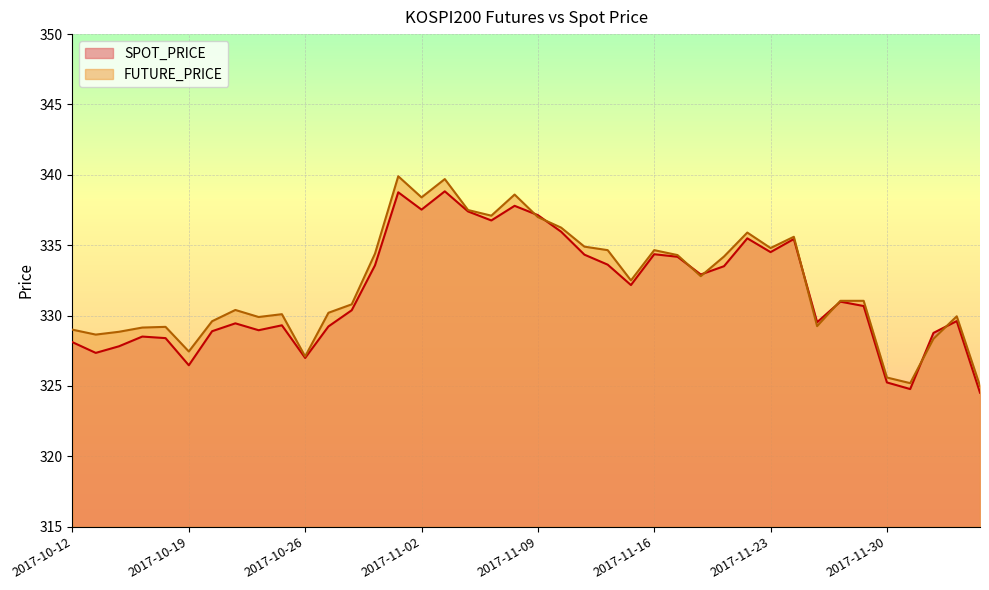

Is it true that FUTURE_PRICE equals 489.6 at 2017-11-06?

False